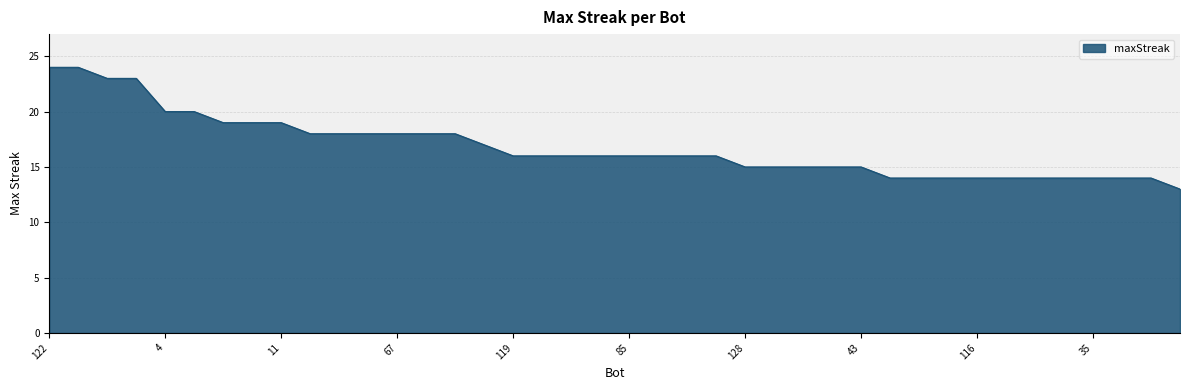

What is the difference between the maximum and minimum values?

11